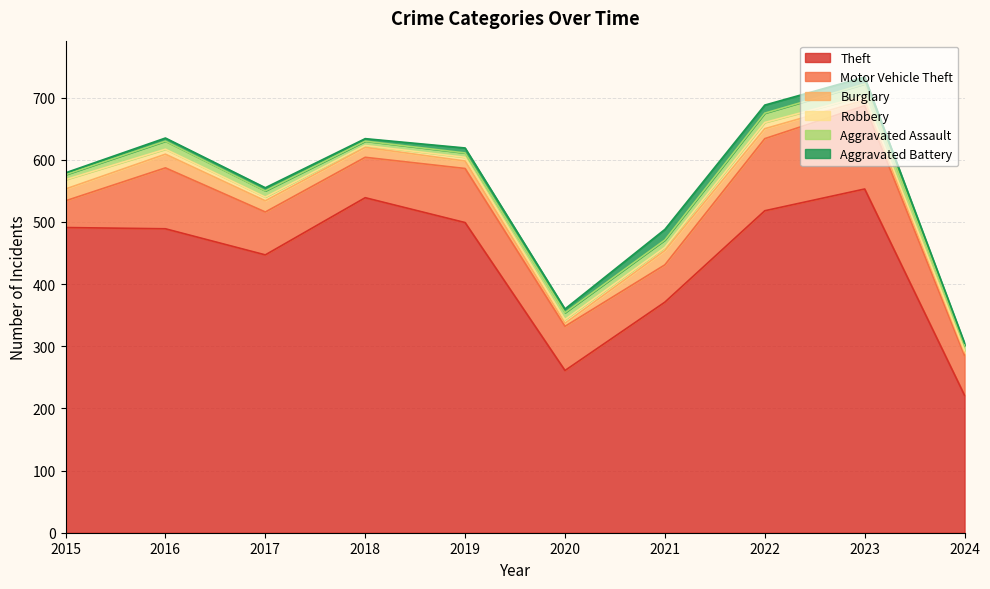

True or false: Theft has a value of 447 at 2017.

True